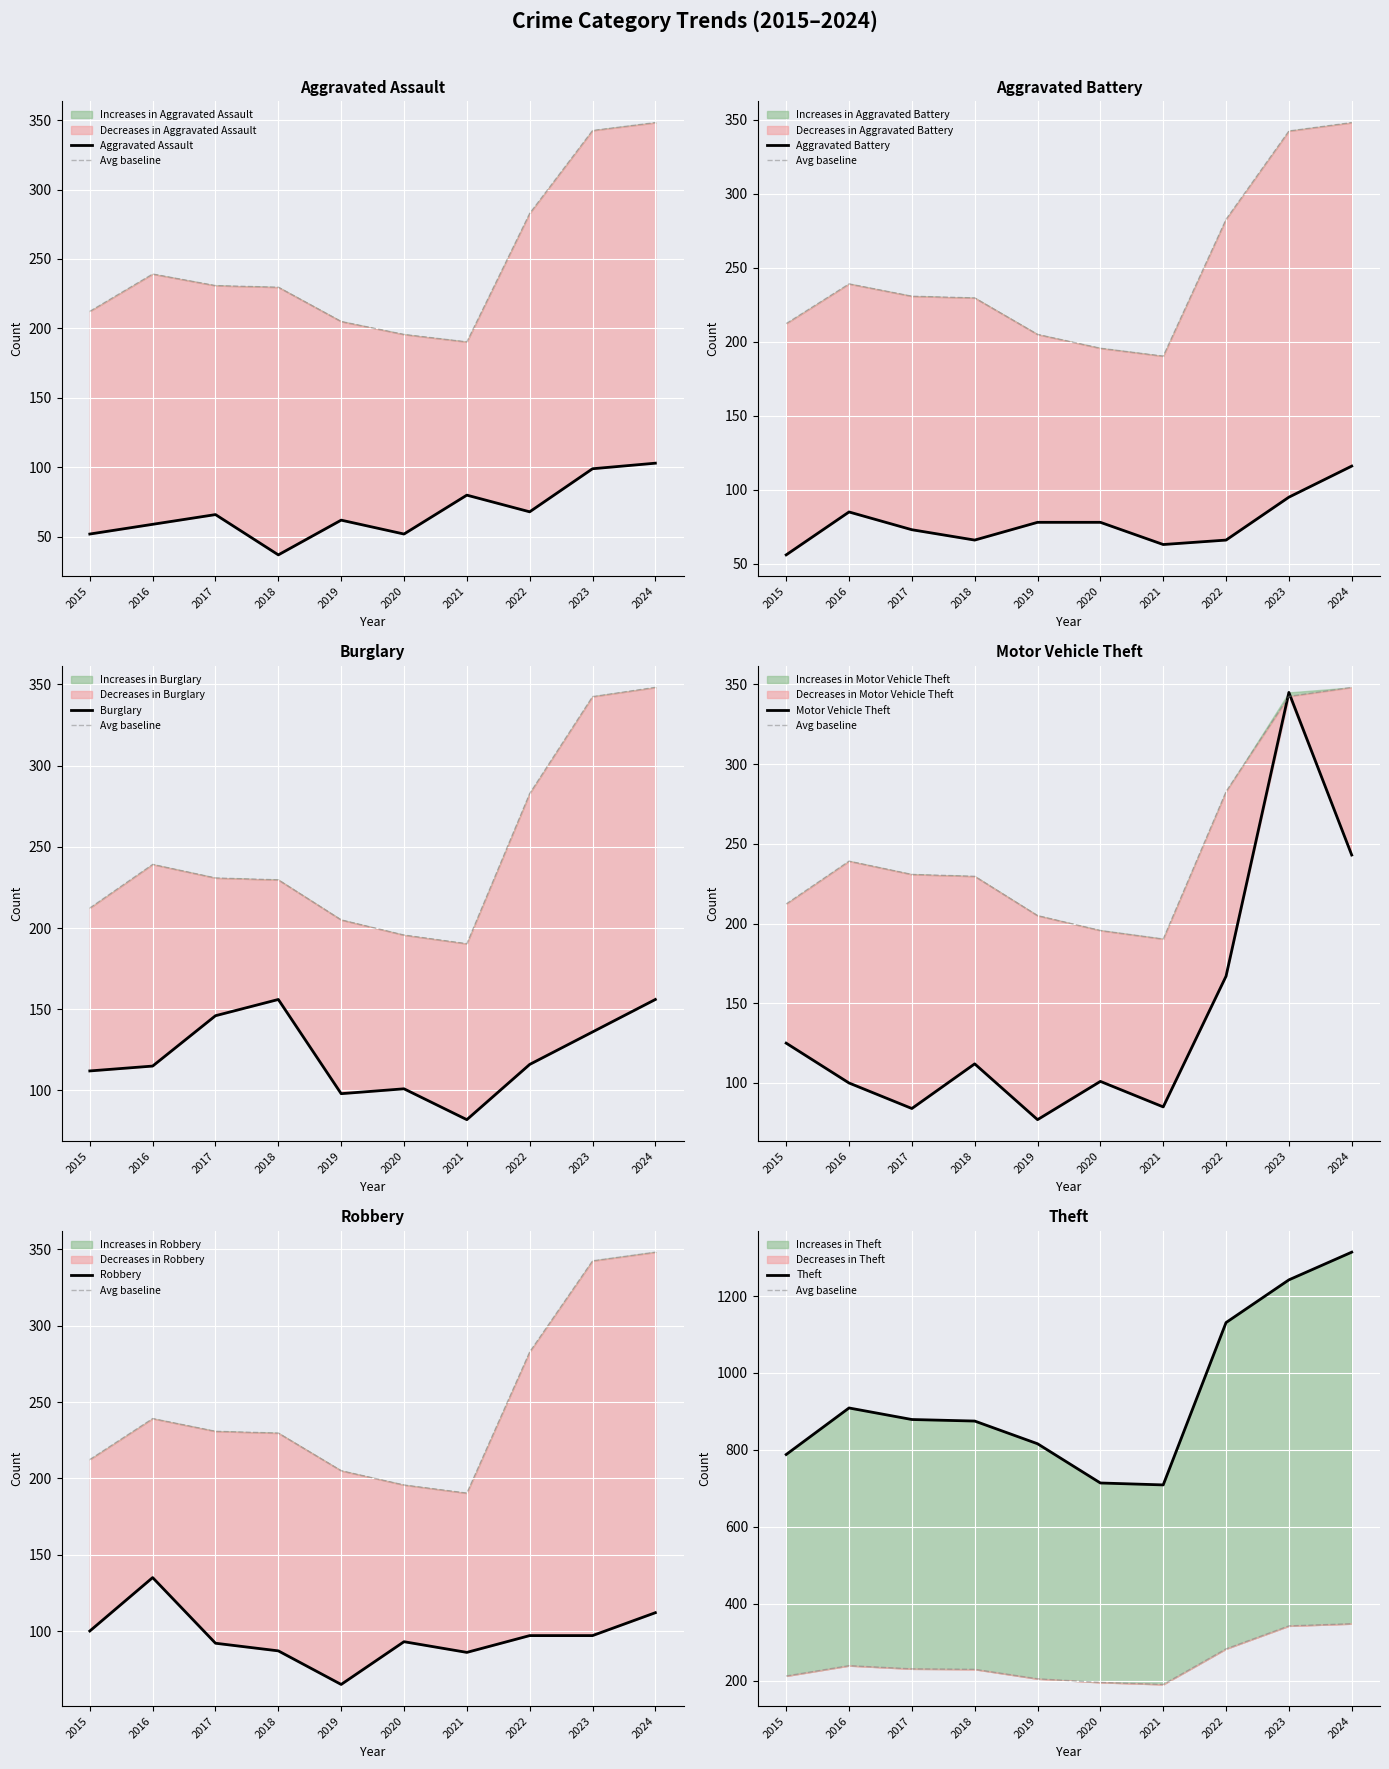

True or false: Burglary and Theft intersect in this chart.

False